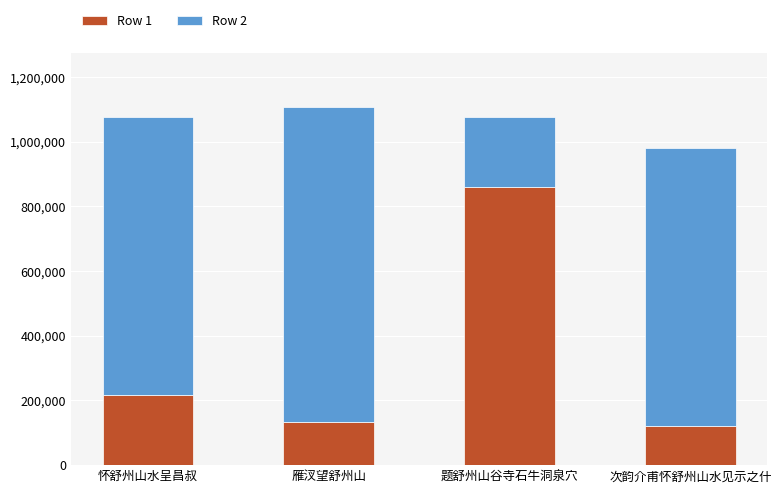

What is the sum of all Row 1 values?

1331959